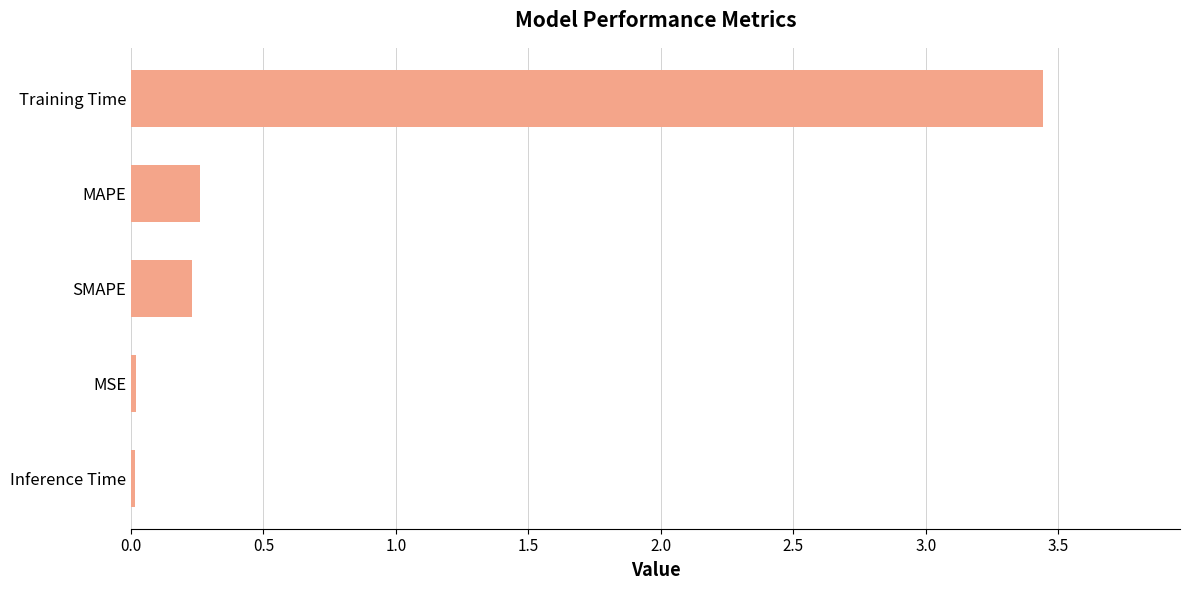

How many bars are there in total?

5